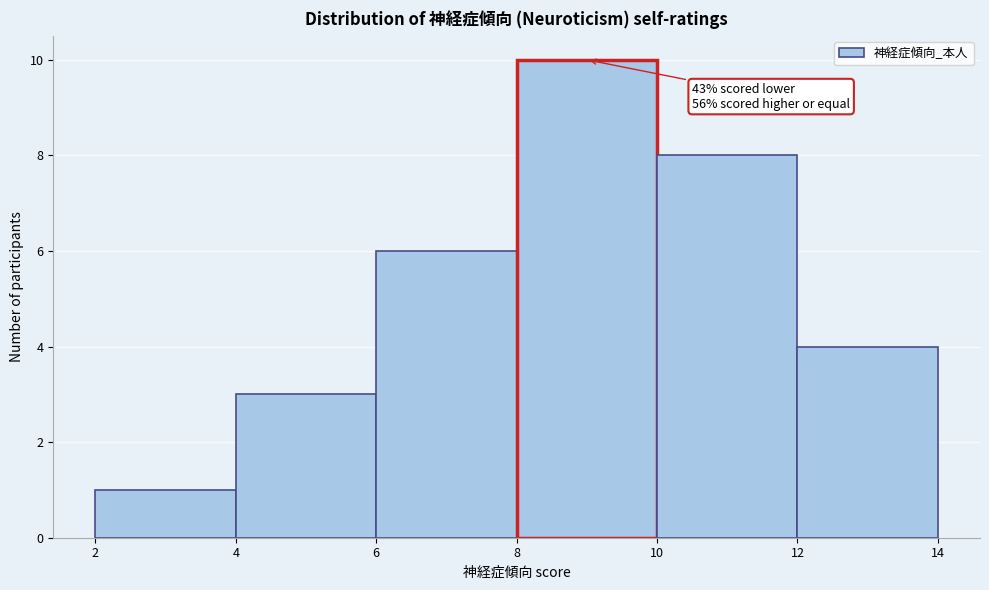

Over which range of the x-axis is the bar tallest?

8 to 10